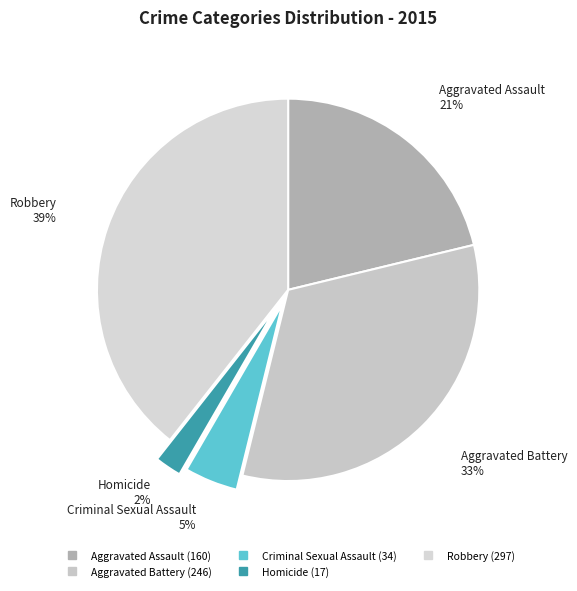

Do Criminal Sexual Assault and Aggravated Battery together represent more than half of the pie?

No